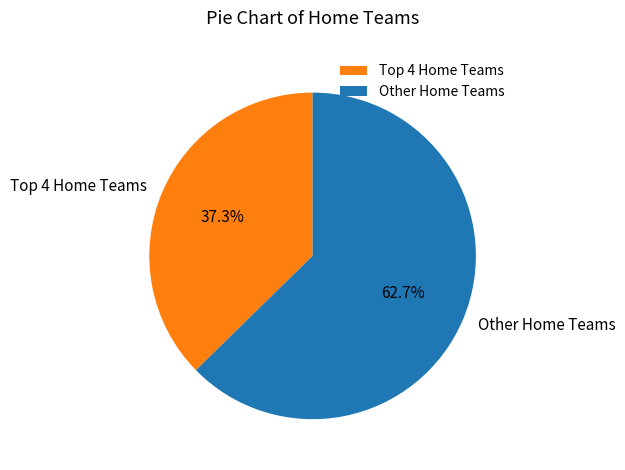

Which category has the biggest portion of the pie?

Other Home Teams